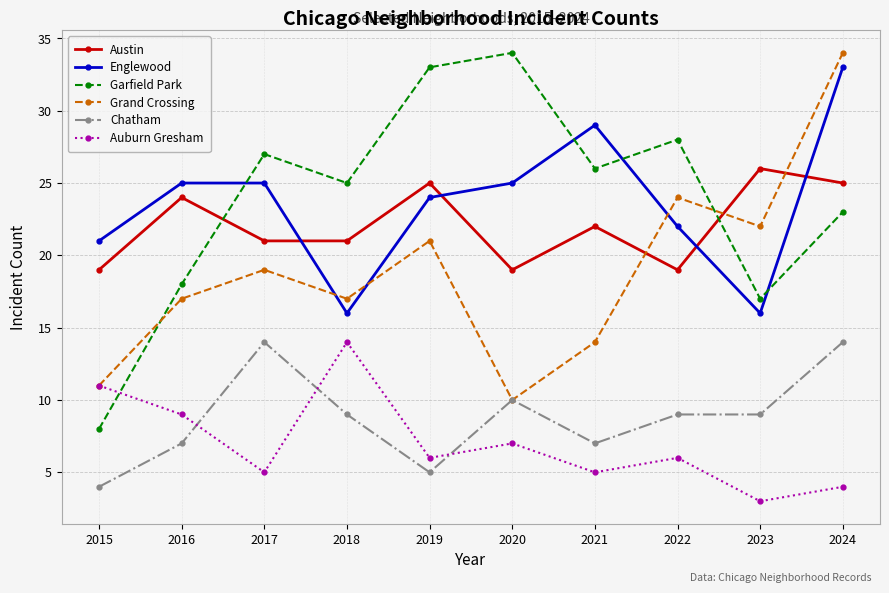

What is the spread (max minus min) of values at 2018?

16